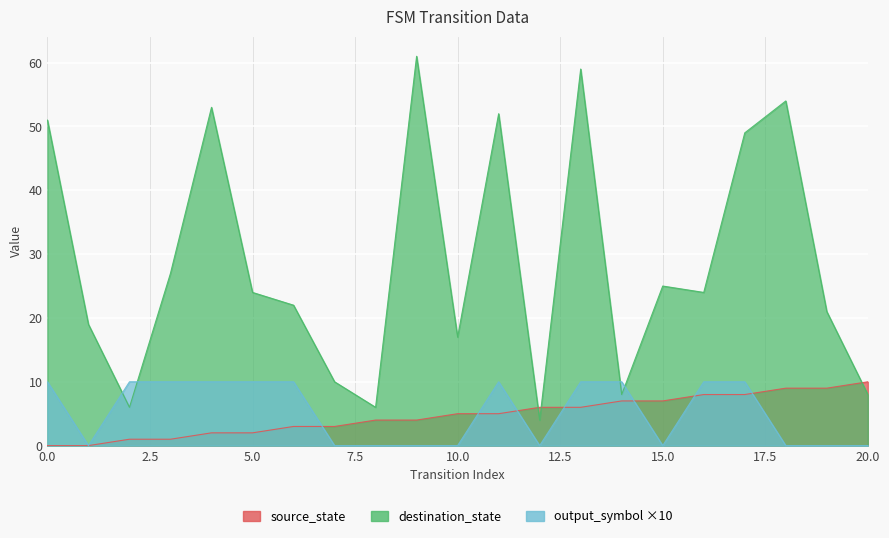

At how many categories does at least one series exceed 6?

19